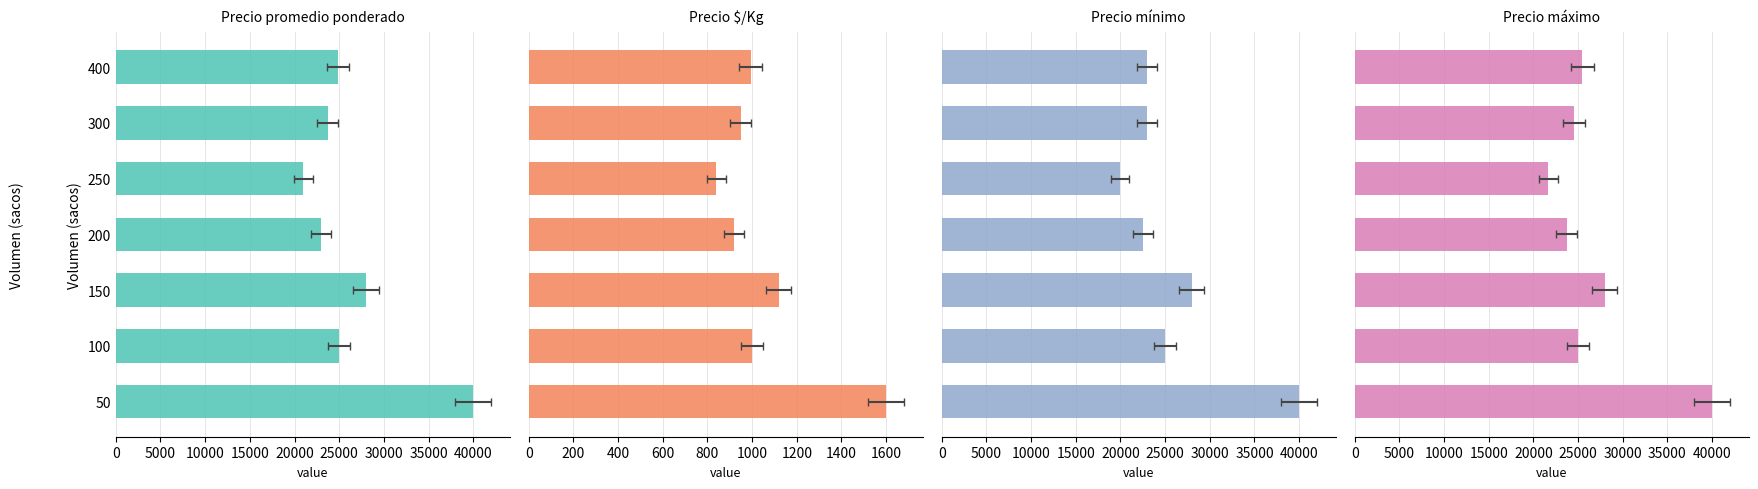

What is the value of the Precio mínimo bar at the 1st from the left?

40000